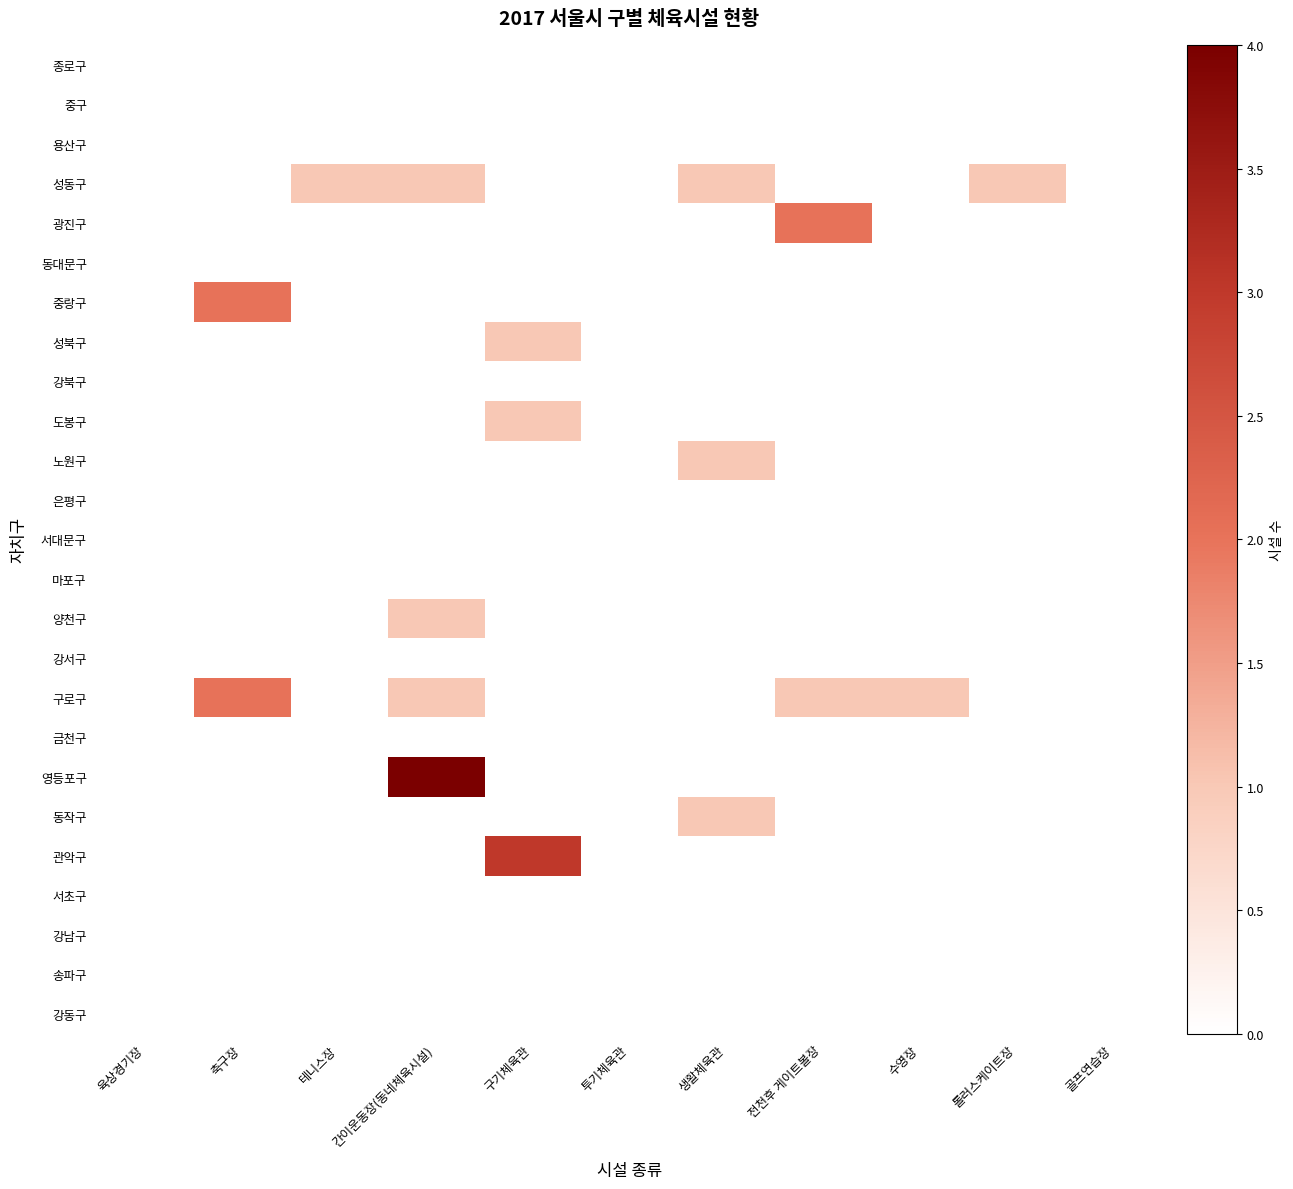

What is the difference between the highest and lowest values at 전천후 게이트볼장?

2